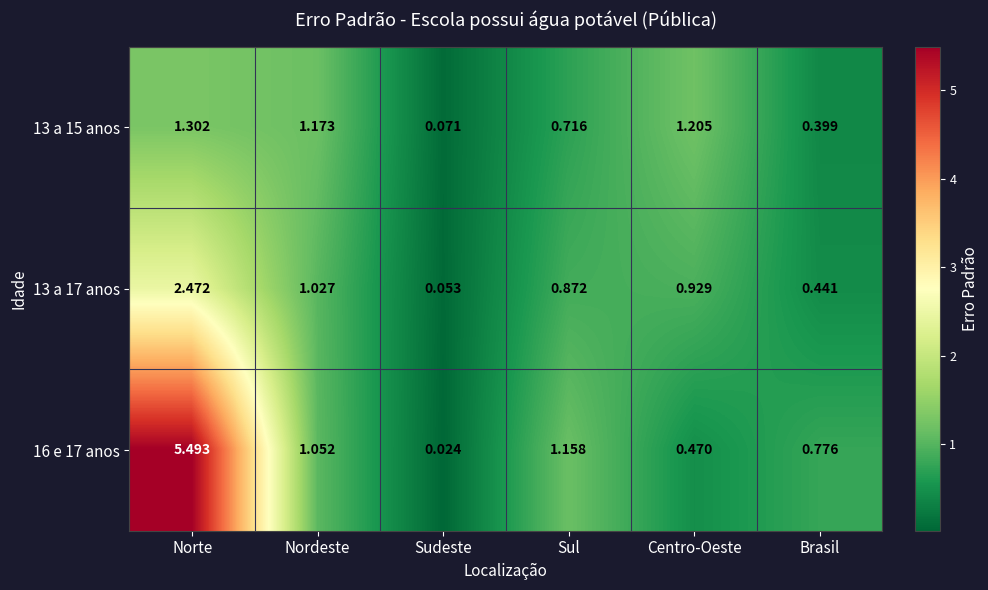

Which series has the largest range (max minus min)?

16 e 17 anos